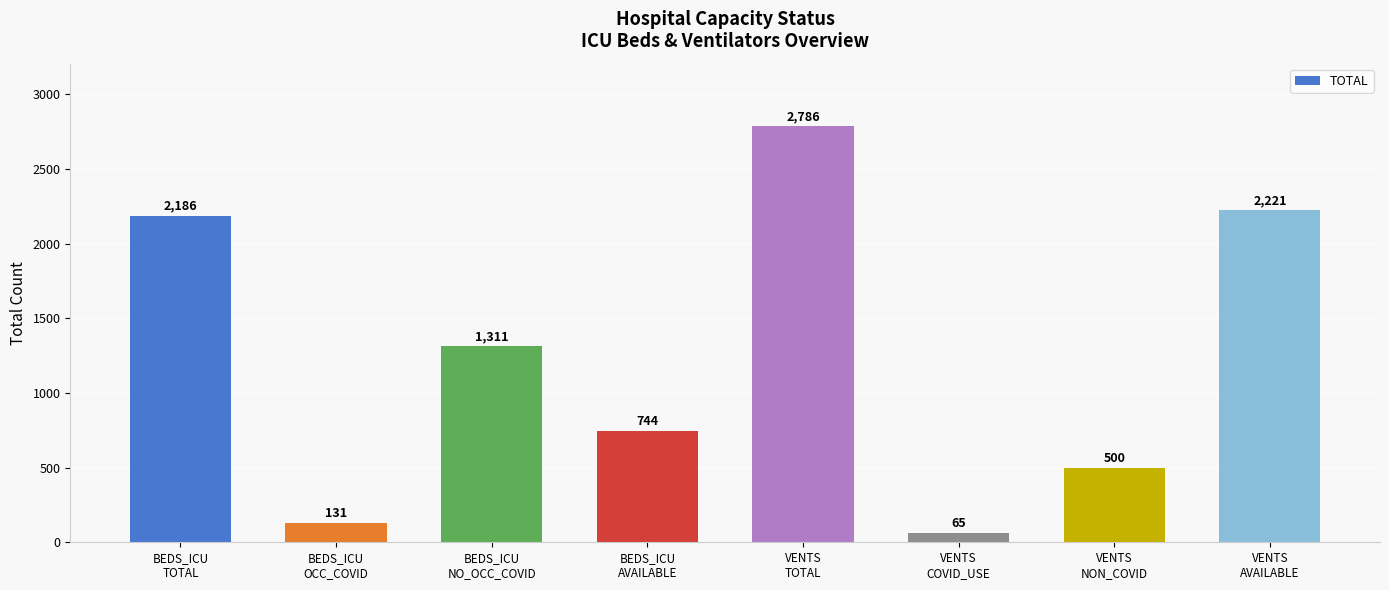

The value at BEDS_ICU
NO_OCC_COVID is 1311. True or false?

True